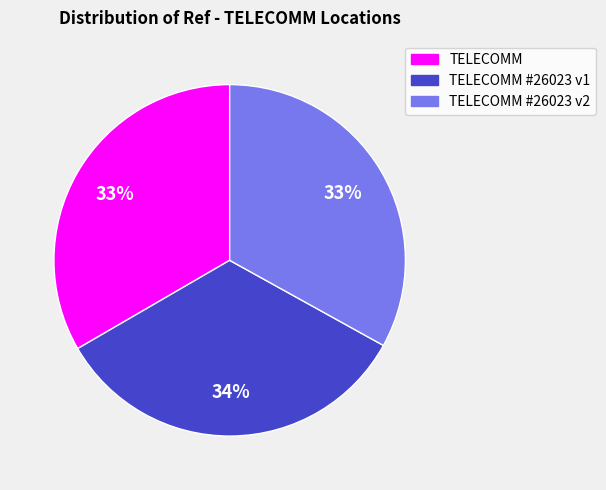

To the nearest percent, what is the difference between the largest and smallest slice percentages?

1%